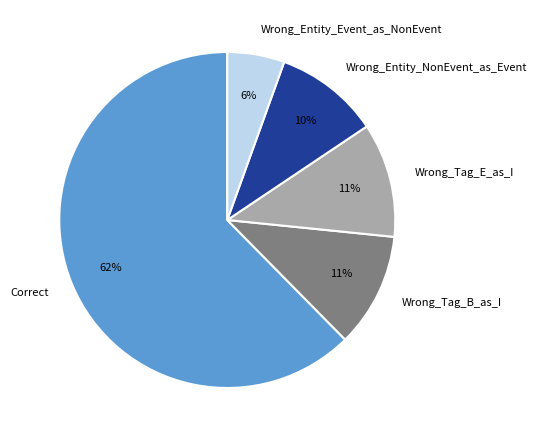

Combined, do Wrong_Tag_B_as_I and Correct account for over 50%?

Yes